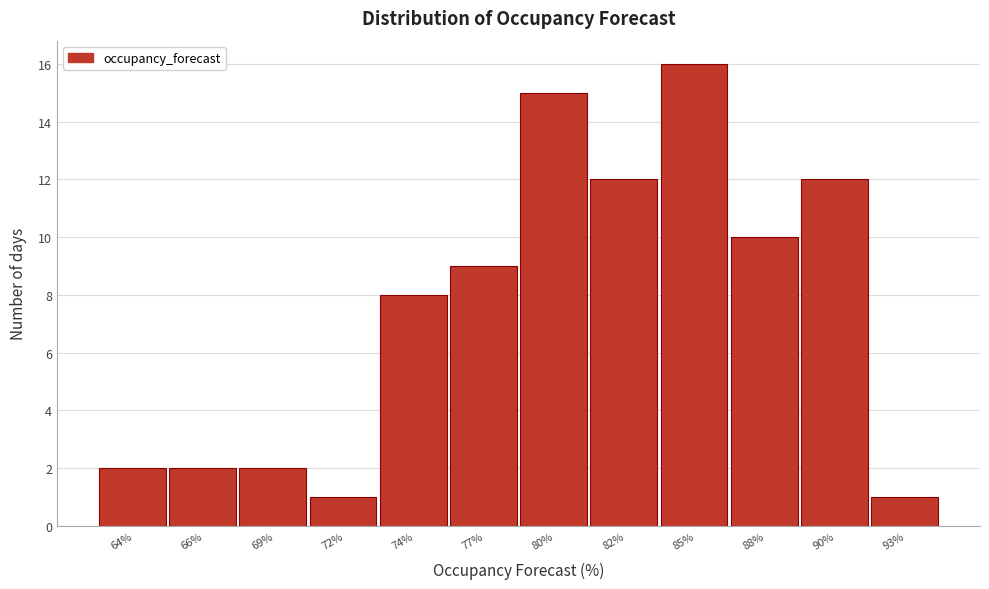

Reading right to left, transcribe all the data shown in this chart.

1	12	10	16	12	15	9	8	1	2	2	2